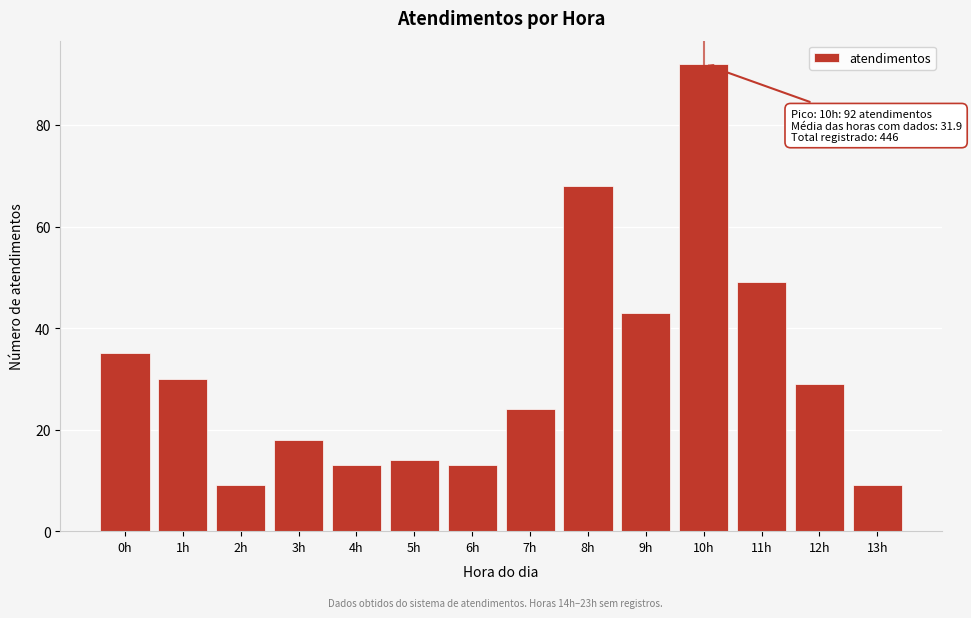

Reading left to right, list all the values displayed in this chart.

0h=35	1h=30	2h=9	3h=18	4h=13	5h=14	6h=13	7h=24	8h=68	9h=43	10h=92	11h=49	12h=29	13h=9